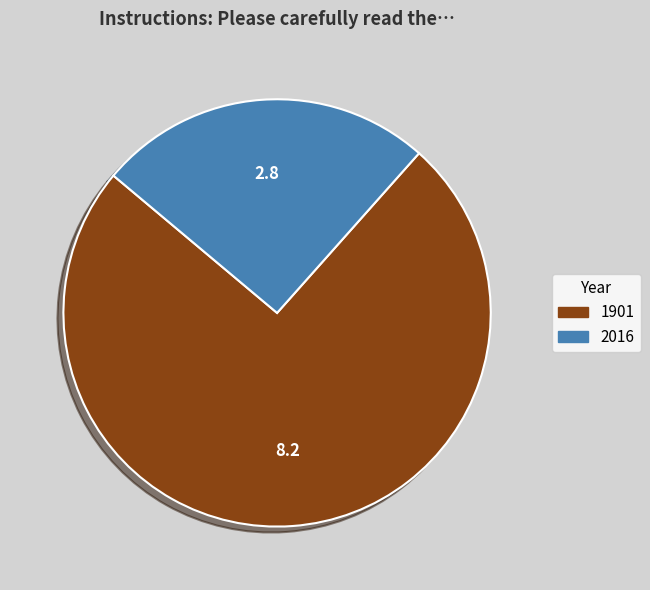

Is there any slice that represents more than half of the pie?

Yes